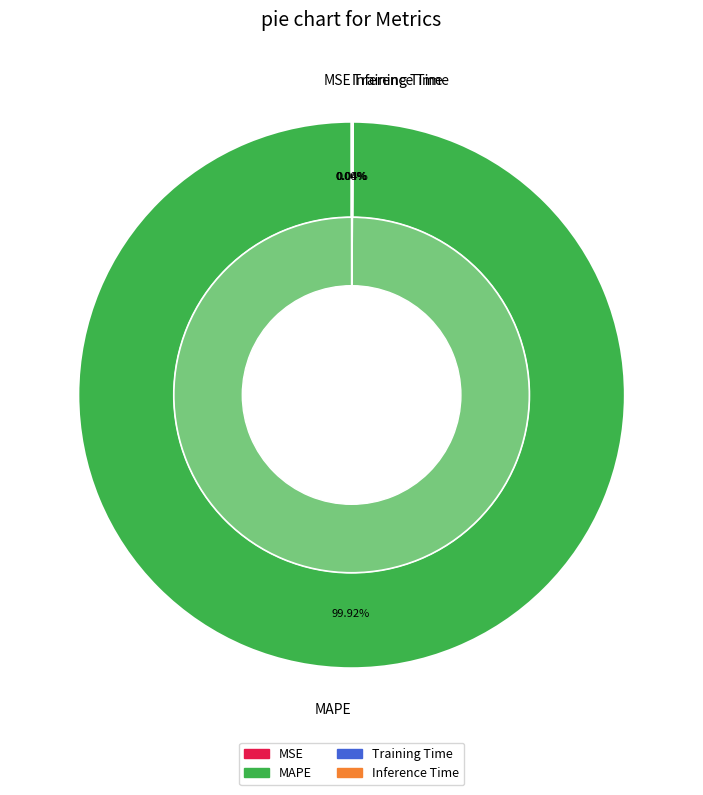

True or false: Training Time accounts for 1% of the total.

False